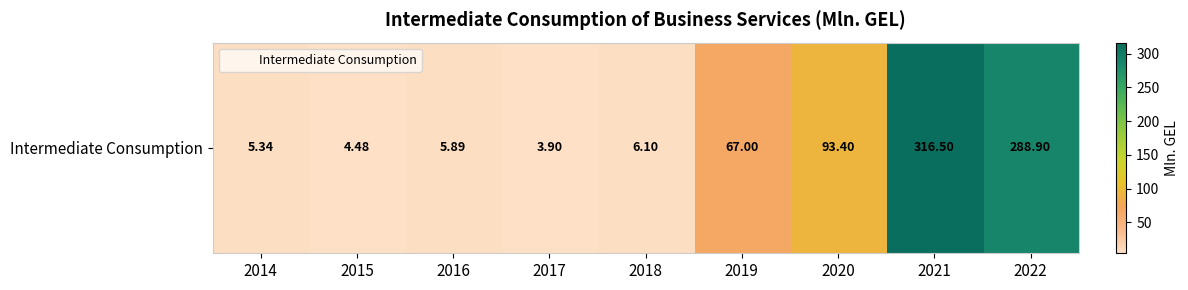

How many values are below 6?

4